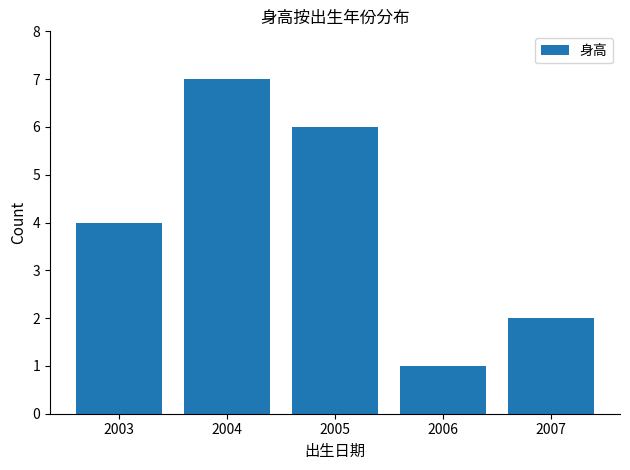

The chart shows a value of 2 at 2007. True or false?

True